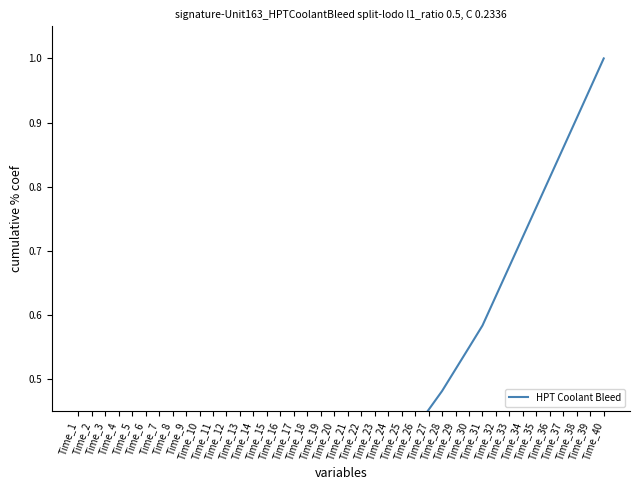

What value does the data have at Time_26?

0.4